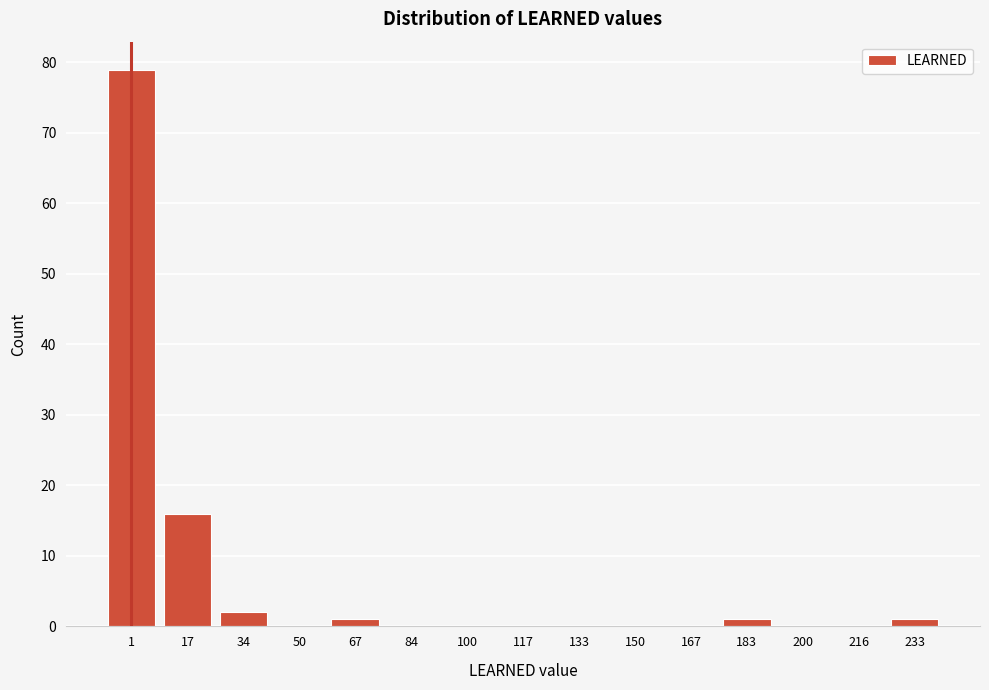

Reading left to right, list all the values displayed in this chart.

1=79	17=16	34=2	50=0	67=1	84=0	100=0	117=0	133=0	150=0	167=0	183=1	200=0	216=0	233=1